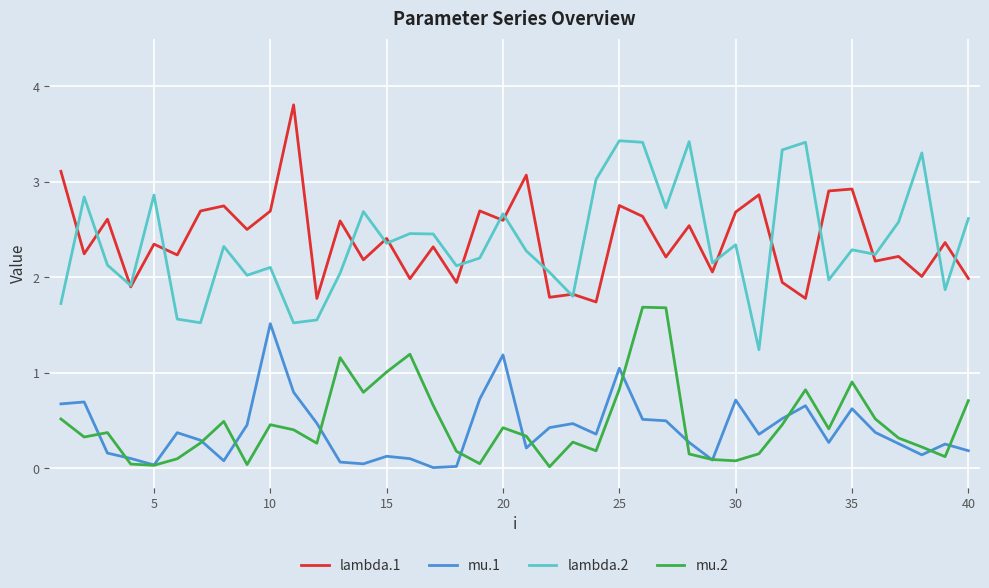

What is the maximum value for mu.2?

1.7